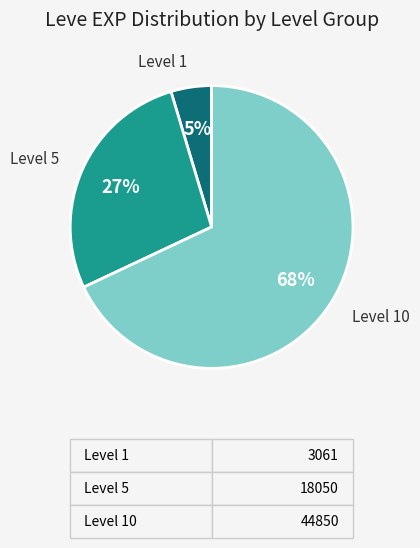

To the nearest percent, what portion does Level 1 represent?

5%